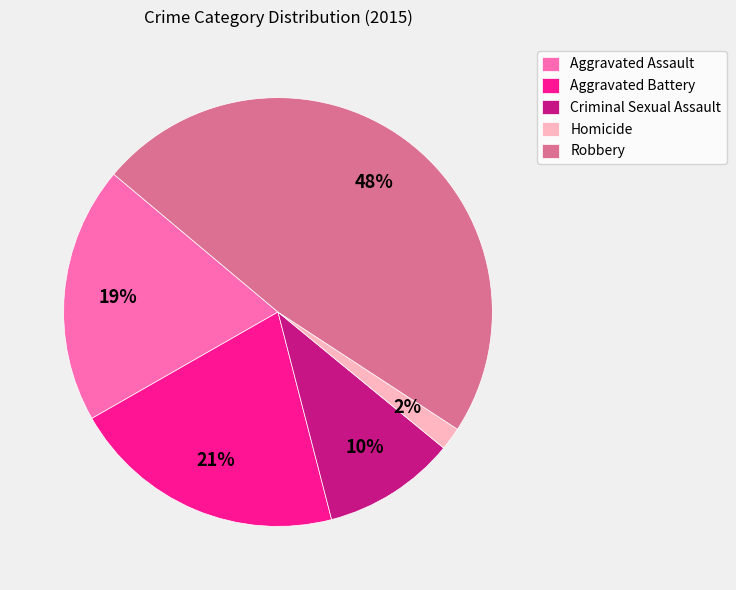

Does Homicide account for over 50% of the chart?

No